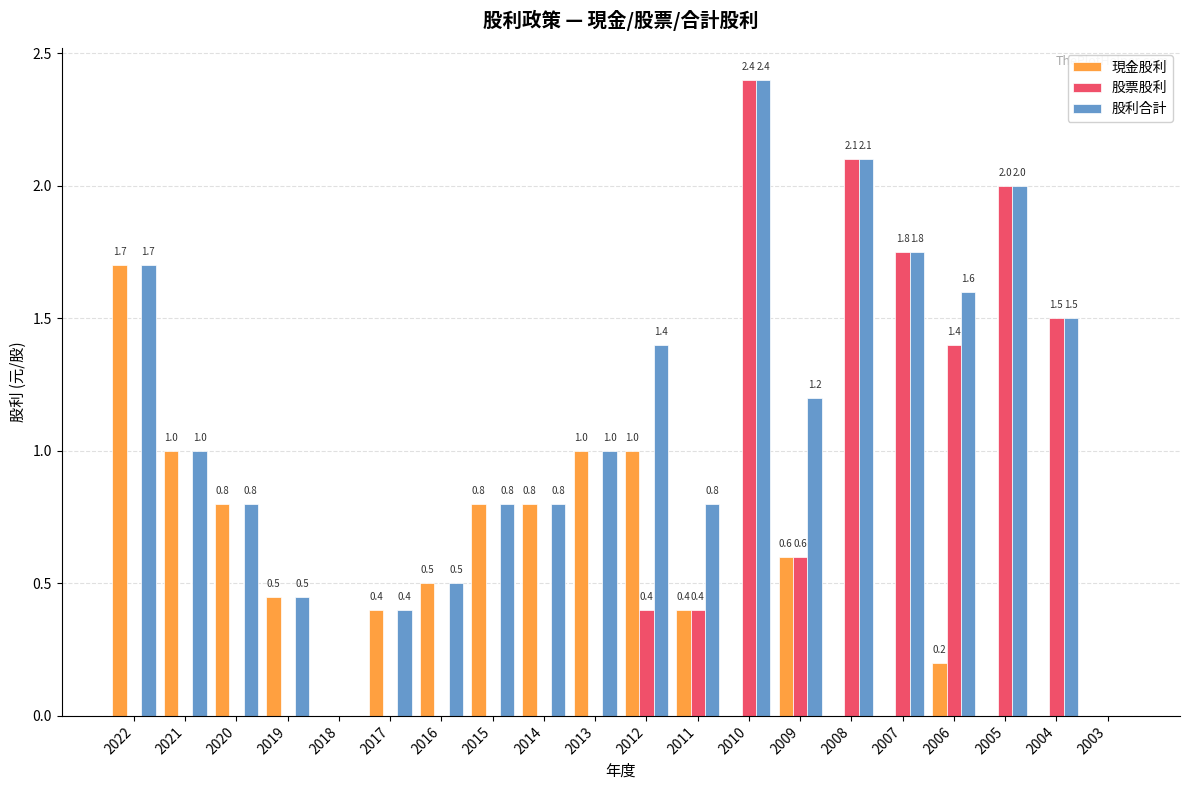

What is the total value across all series at 2014?

1.6